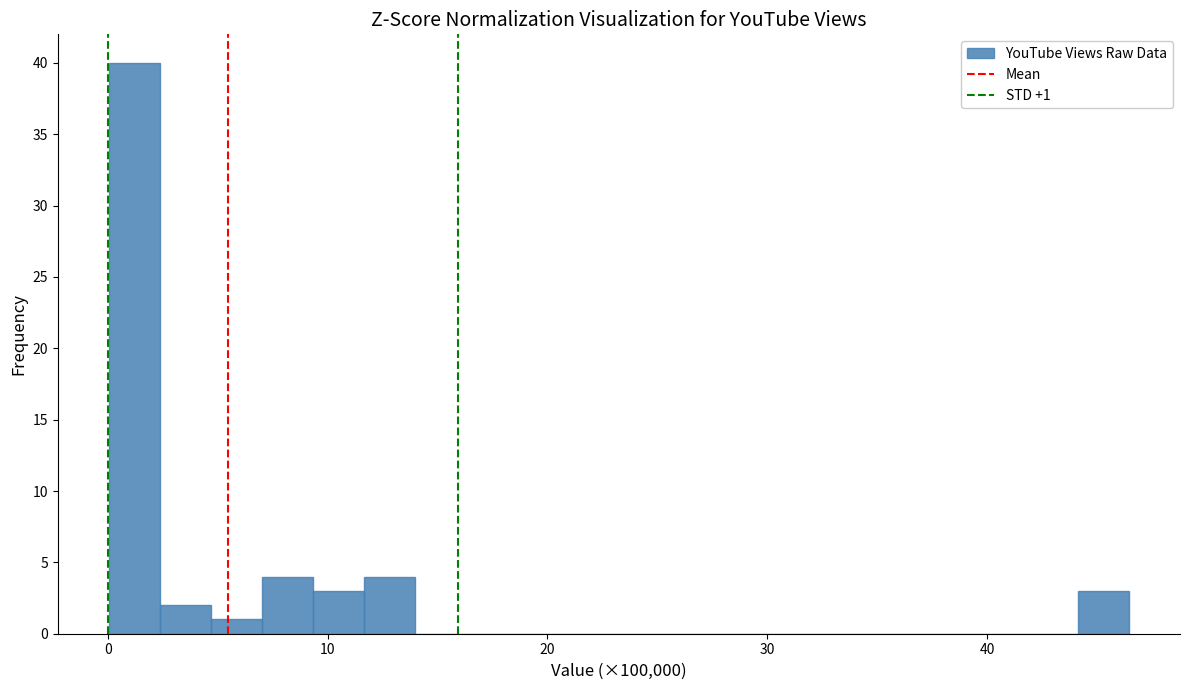

Read against the x-axis, roughly where is the centre of the tallest bar?

1